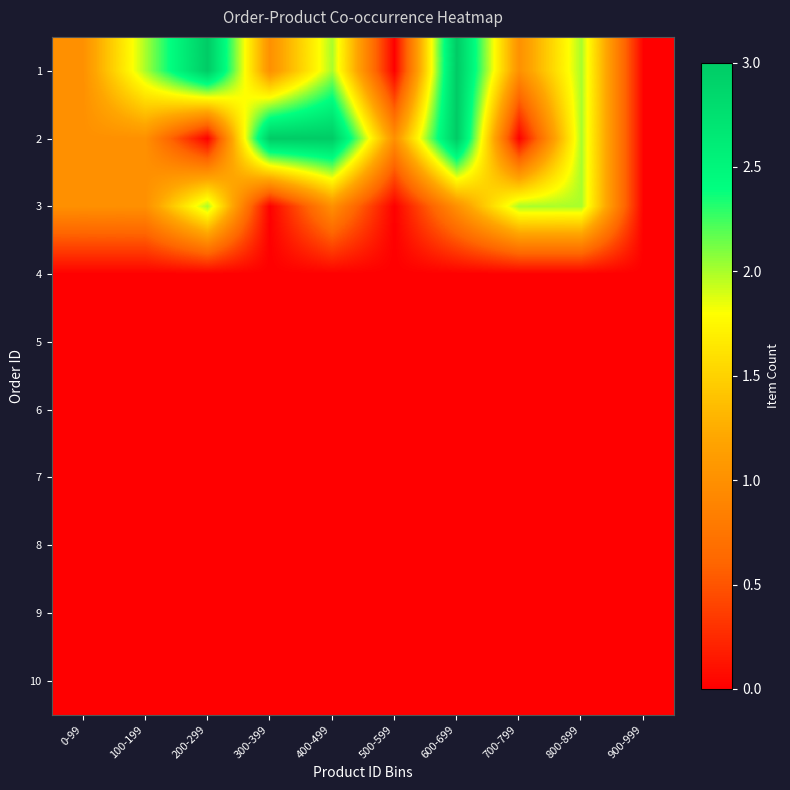

List the series in order of their peak value, lowest first.

4, 5, 6, 7, 8, 9, 10, 3, 1, 2